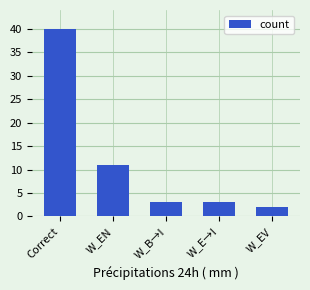

What is the sum of the values at Correct and W_B→I?

43